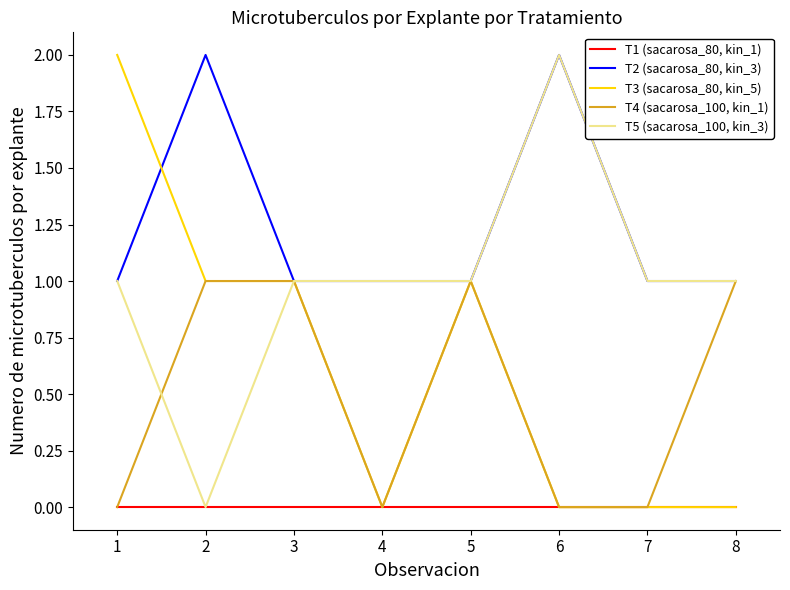

How many T4 (sacarosa_100, kin_1) values are between 0 and 1?

8